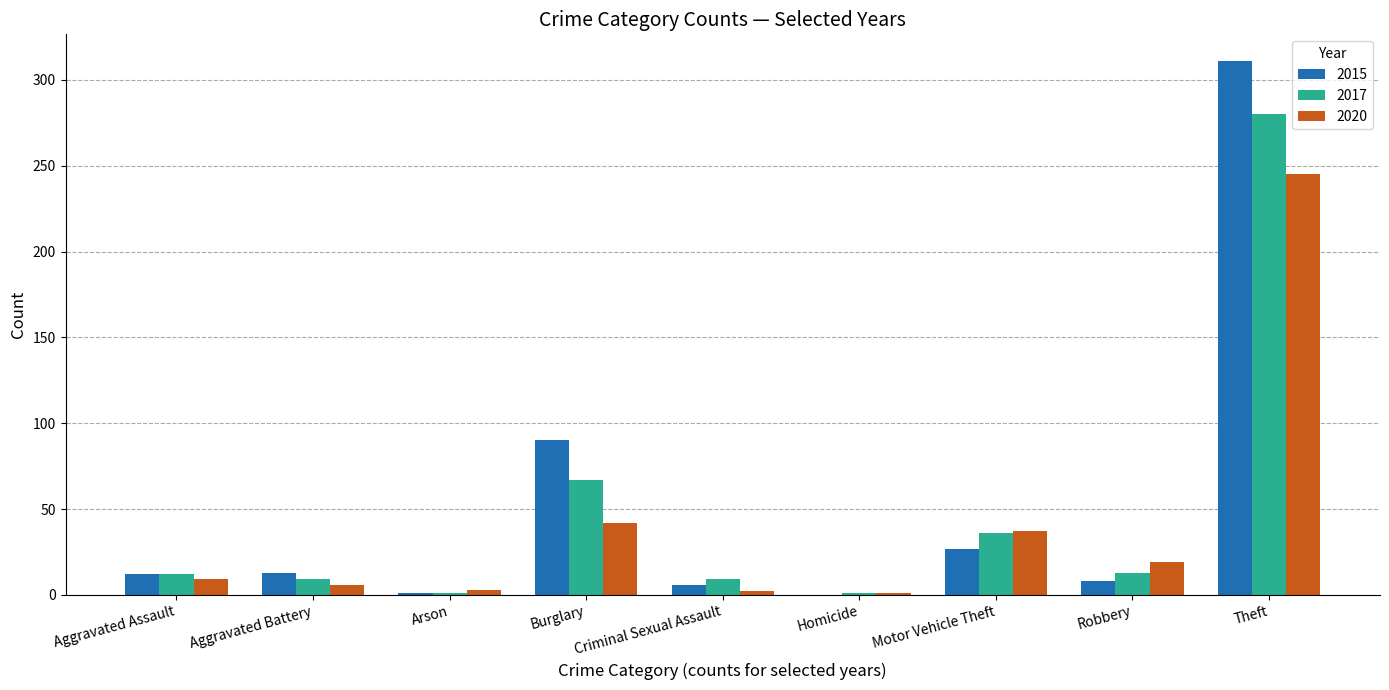

How many groups of bars are there?

9